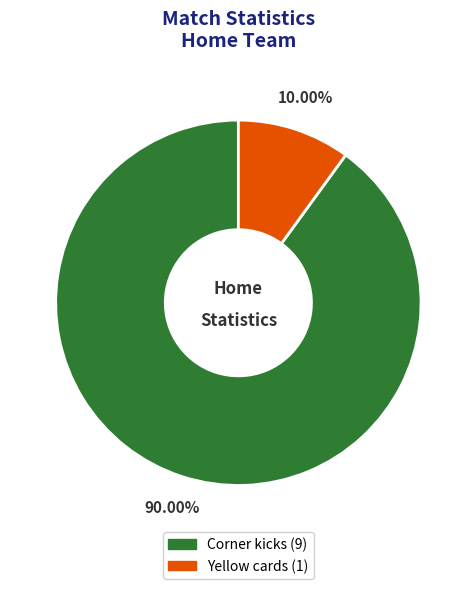

Does Yellow cards represent more than half of the total?

No